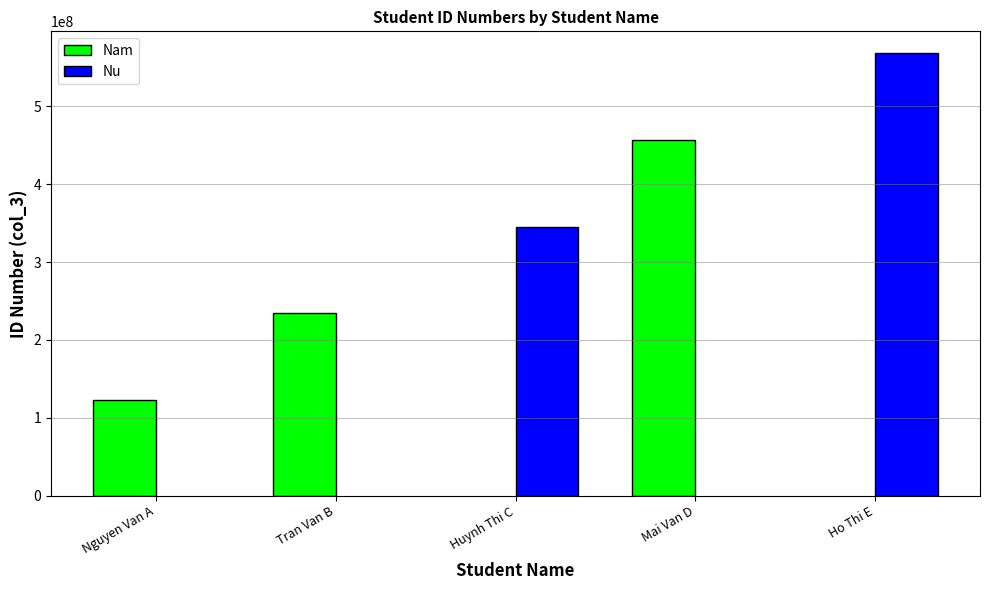

How many data points are less than 234567891?

1